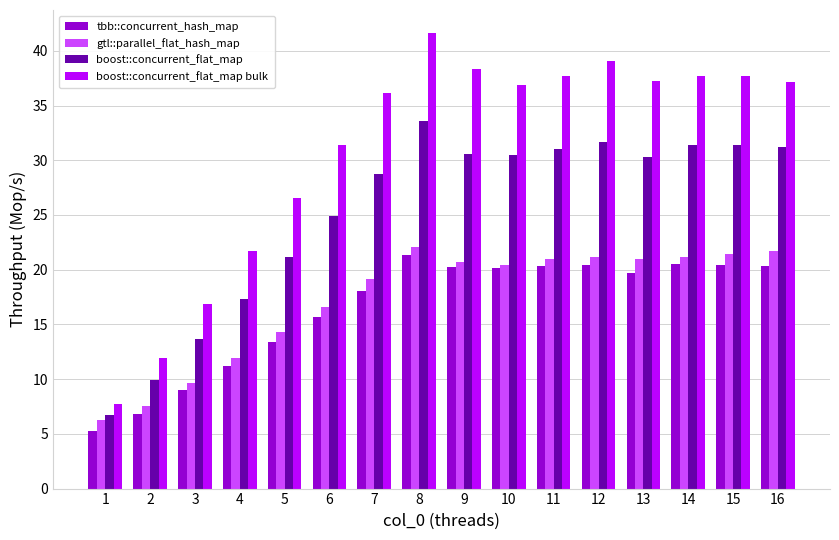

What is the greatest value displayed?

41.6